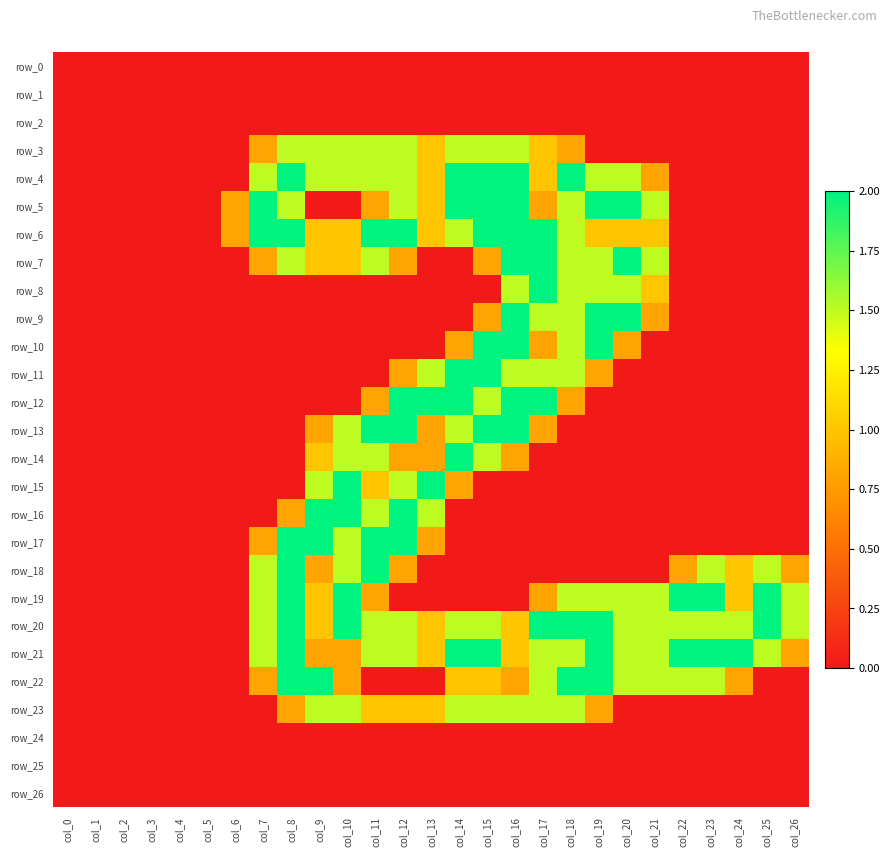

What is the sum of the row_13 values at col_4 and col_16?

2.0